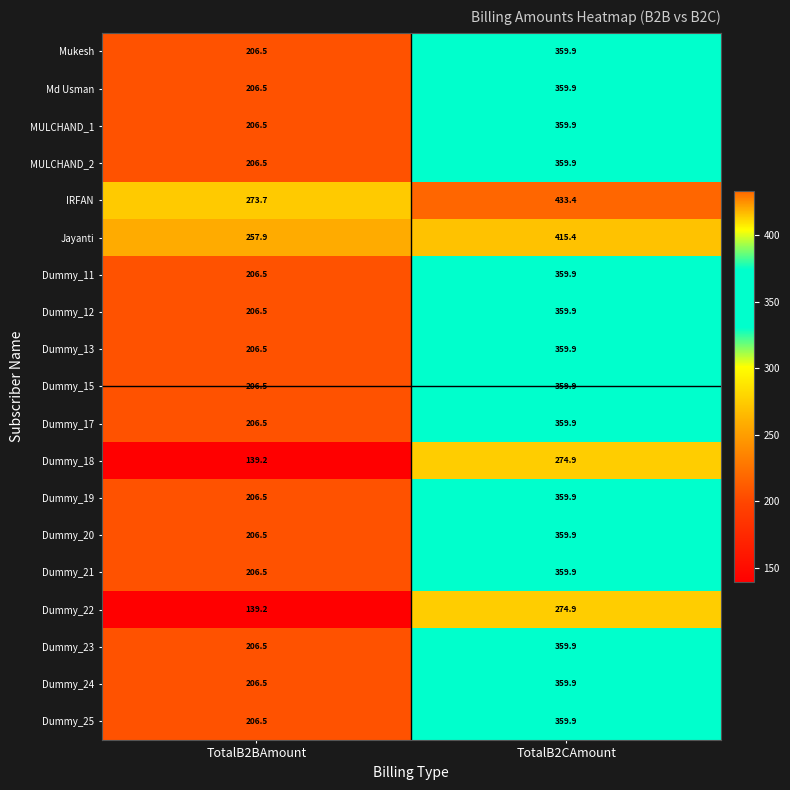

What is the sum of the Dummy_12 values at TotalB2CAmount and TotalB2BAmount?

566.4